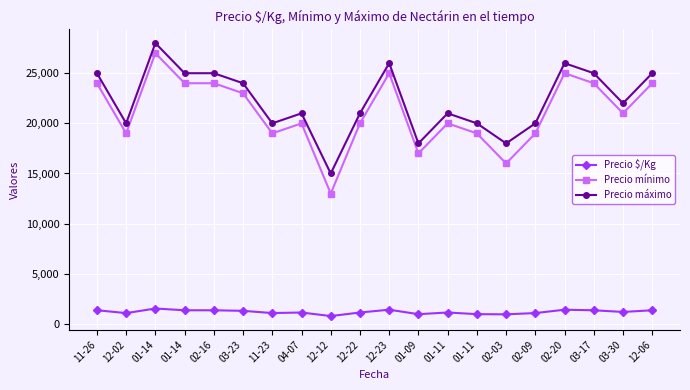

Is this an area chart (filled region under the line)?

No